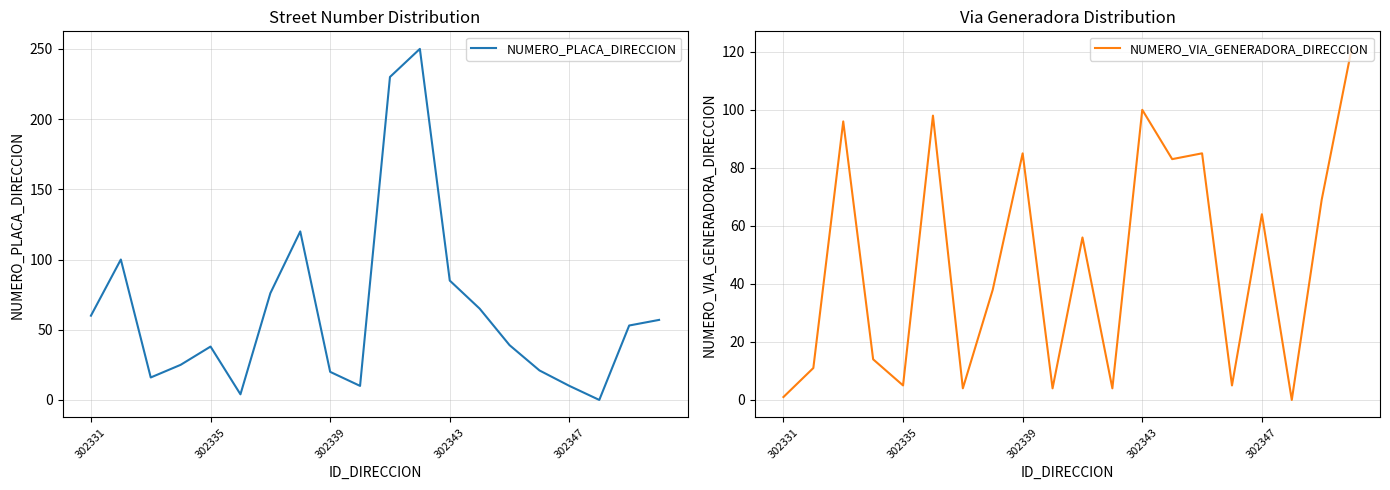

Is it true that NUMERO_VIA_GENERADORA_DIRECCION equals 1 at 302331?

True